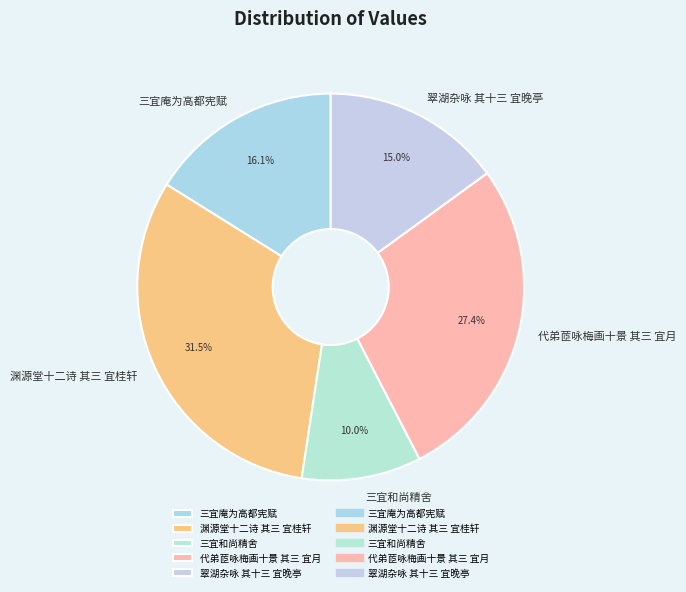

Is it true that 代弟茝咏梅画十景 其三 宜月 is 40% of the pie?

False